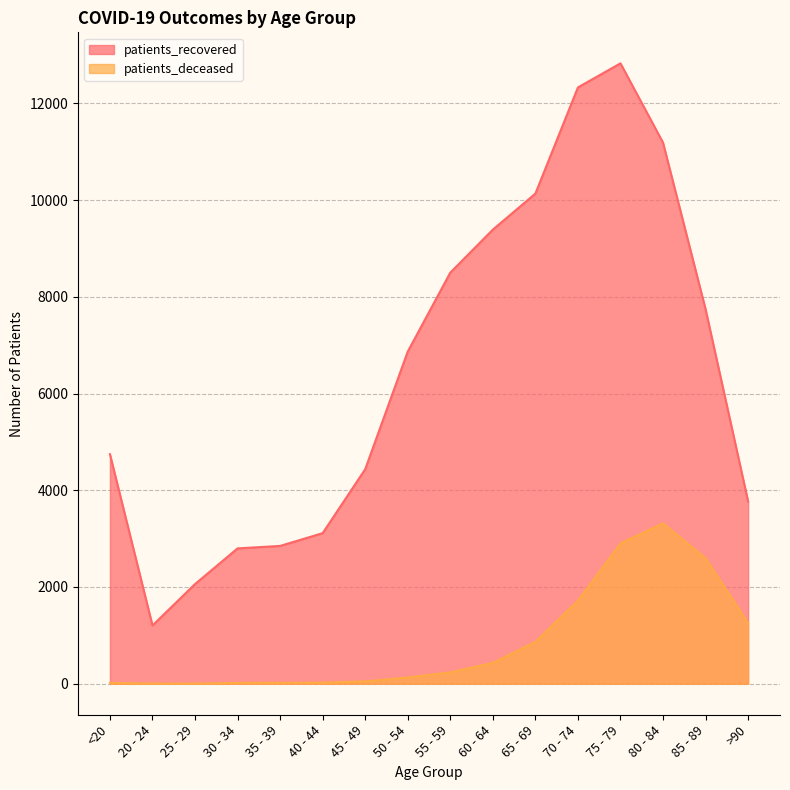

True or false: patients_deceased and patients_recovered cross at least once.

False